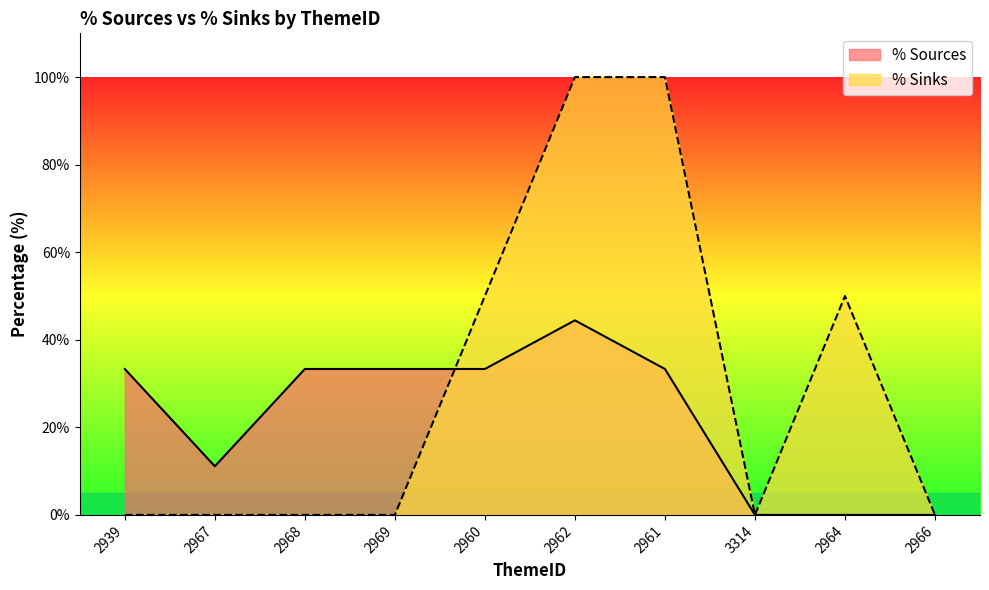

What is the label of the 7th point from the right?

2969